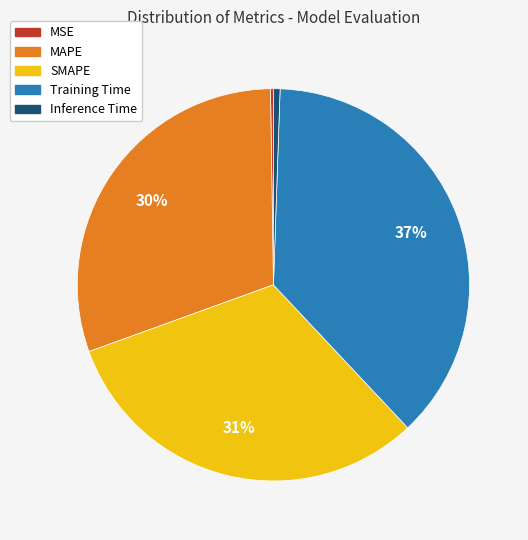

To the nearest percent, what is the average slice percentage?

20%